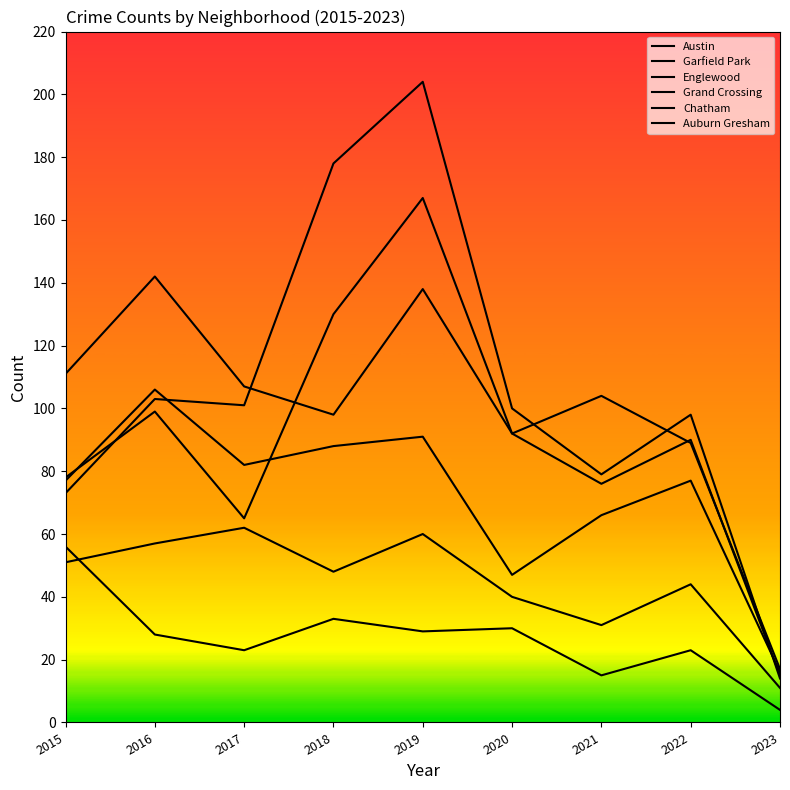

Which series has the largest range (max minus min)?

Garfield Park